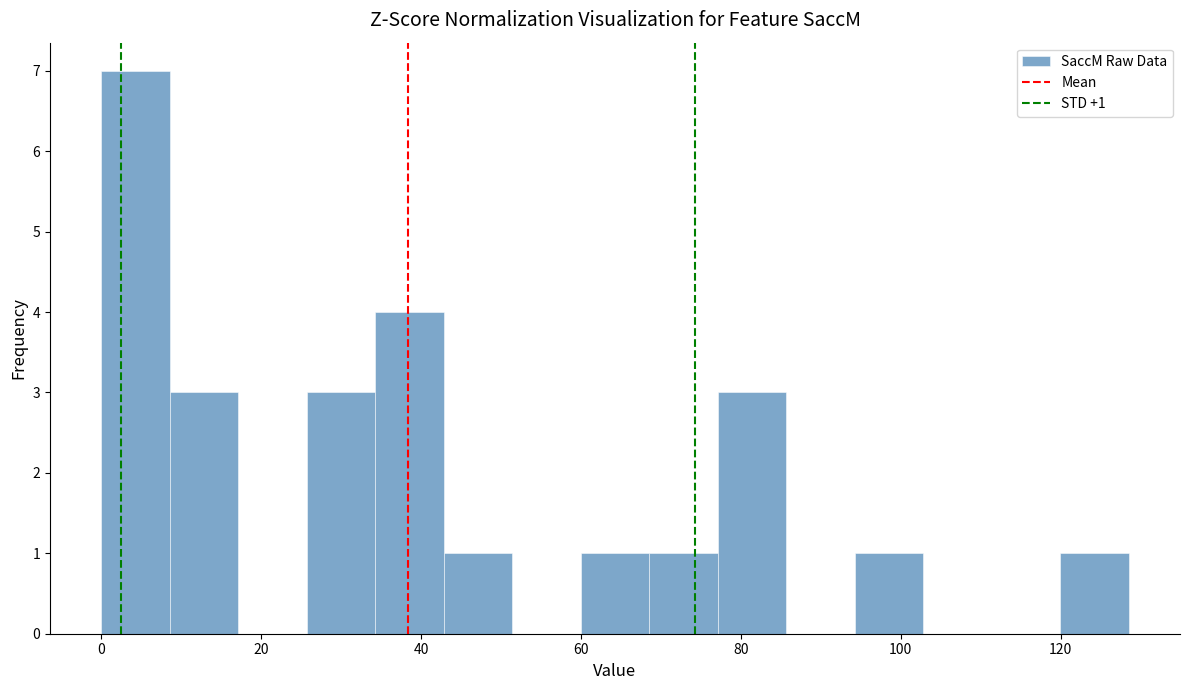

Over which range of the x-axis is the bar tallest?

0 to 8